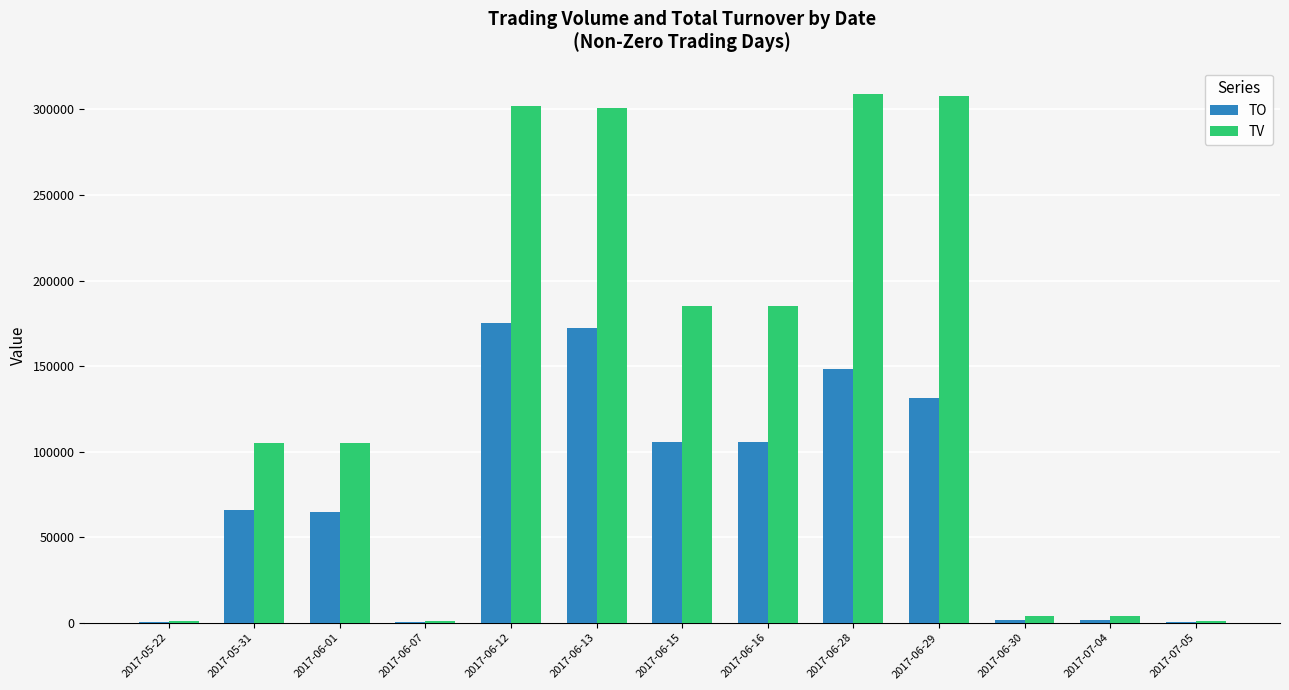

Does the chart contain stacked bars?

No